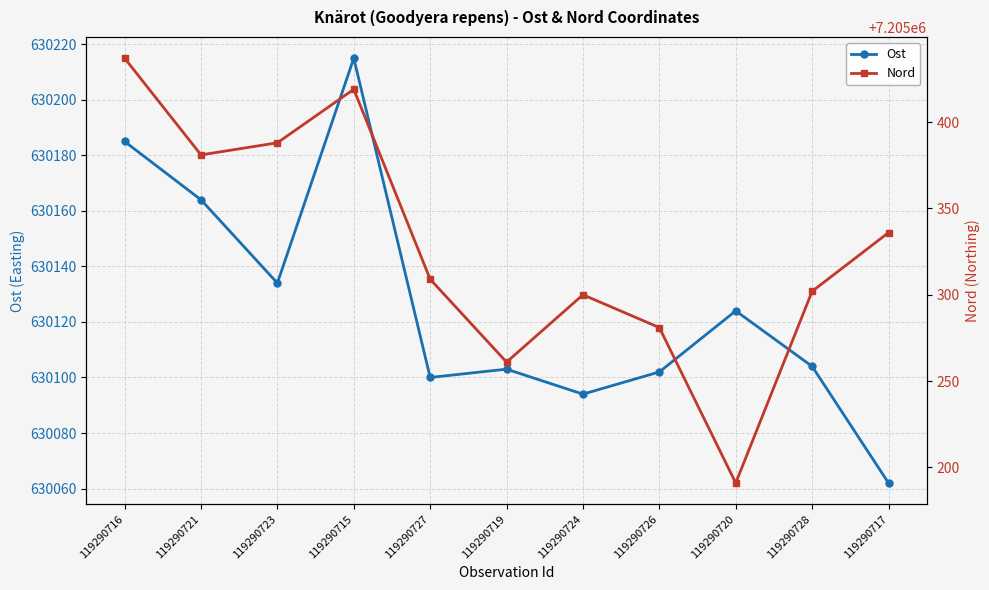

Reading right to left, what are all the values shown in this chart?

Ost: 630062	630104	630124	630102	630094	630103	630100	630215	630134	630164	630185
Nord: 7205336	7205302	7205191	7205281	7205300	7205261	7205309	7205419	7205388	7205381	7205437